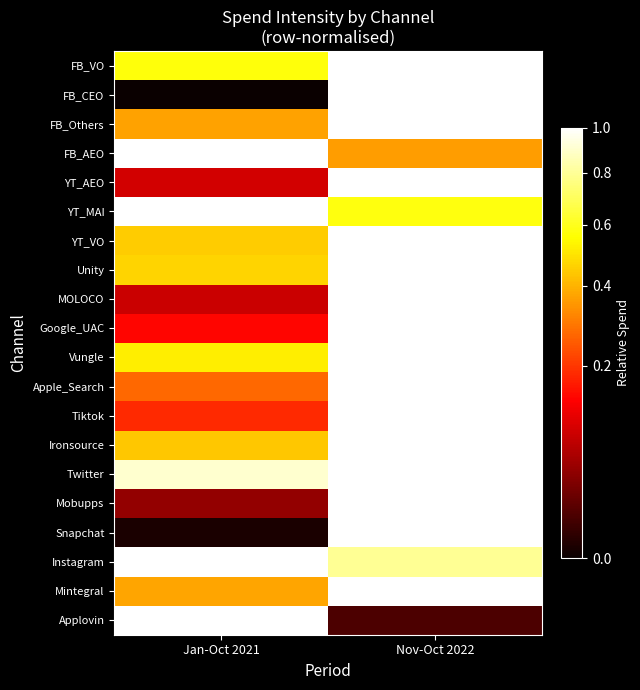

How many categories are shown in the chart?

2